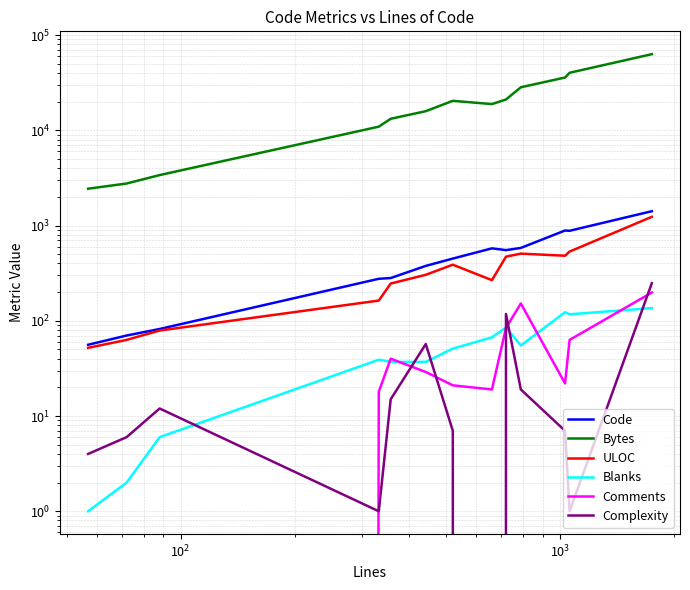

Is it true that Complexity equals 12 at $\mathdefault{10^{2}}$?

True